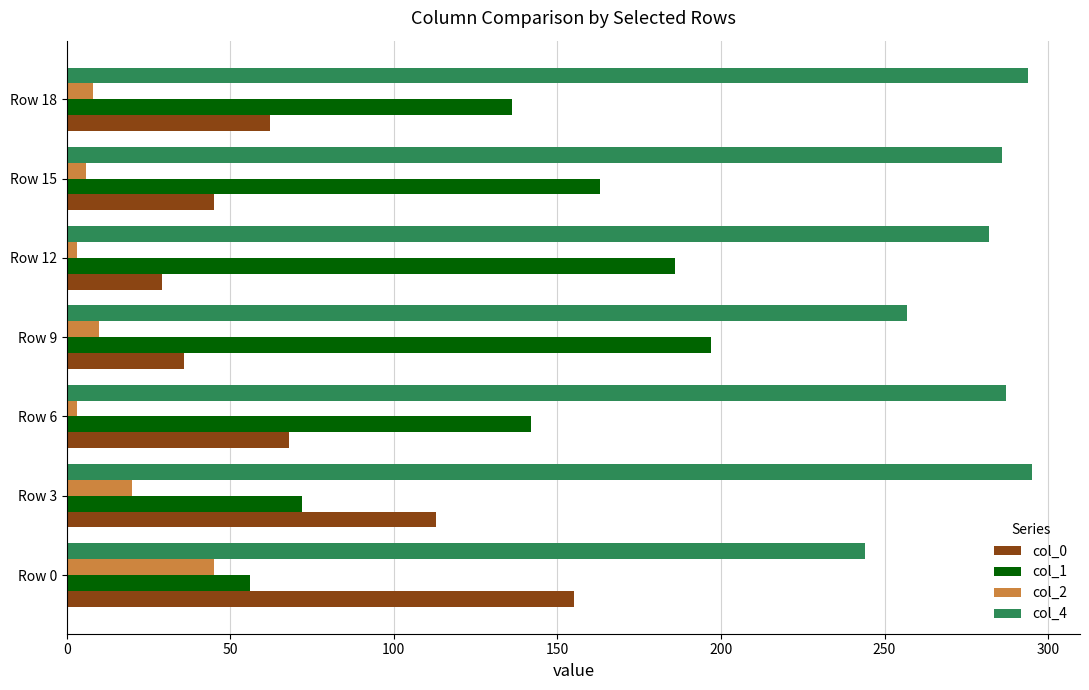

True or false: col_0 has a value of 155 at Row 0.

True